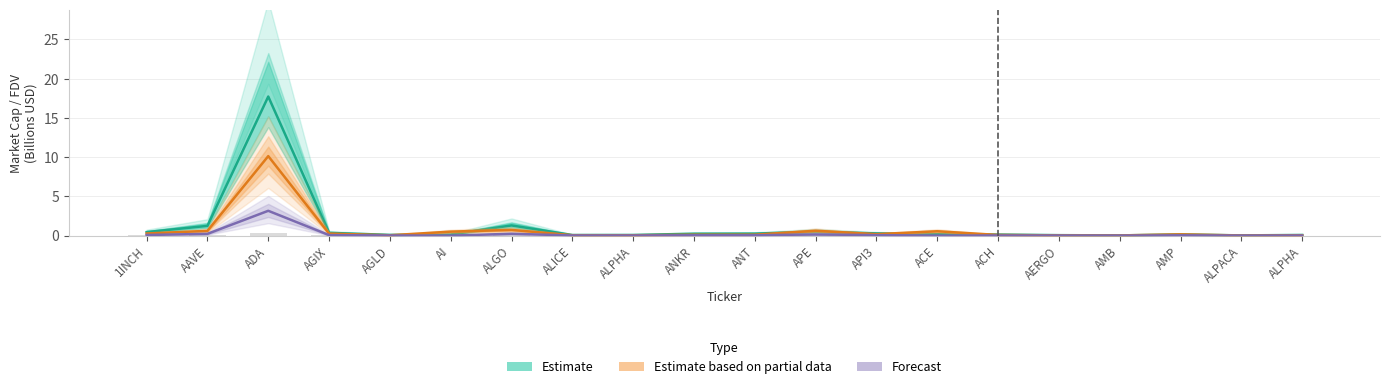

Rank the series by their maximum value, from highest to lowest.

Estimate, Estimate based on partial data, Forecast